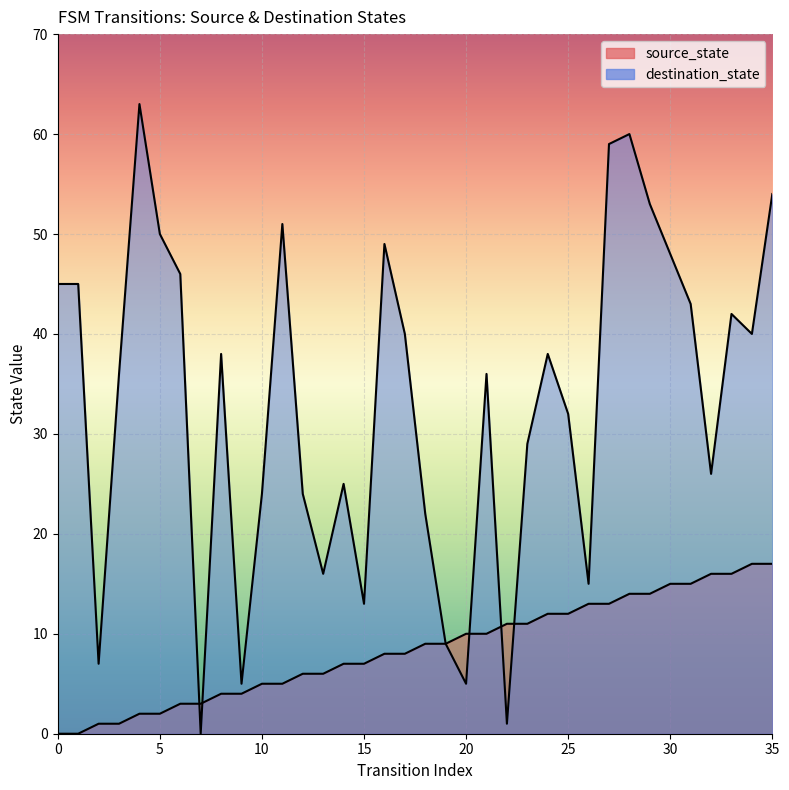

What is the sum of the source_state values at 17 and 30?

23